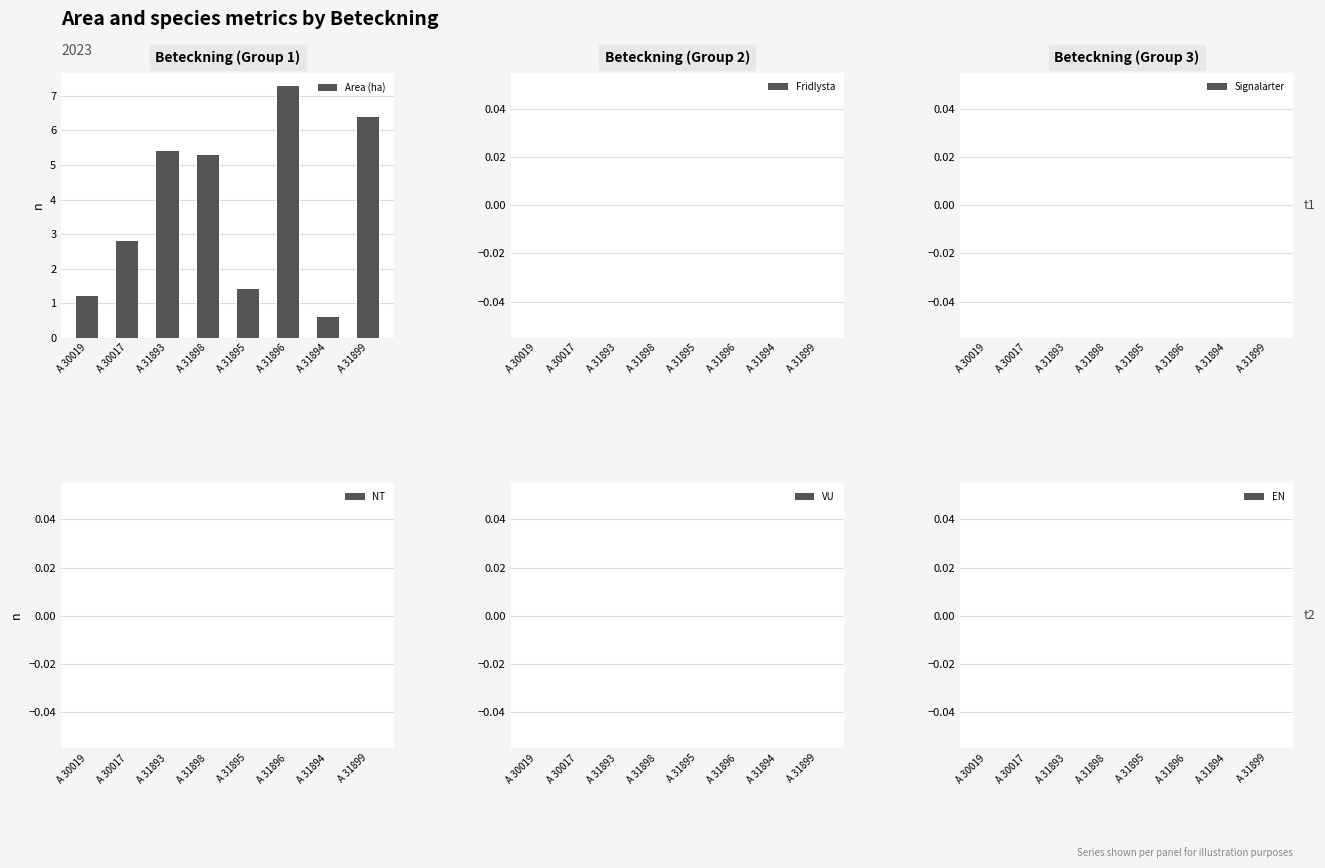

What position from the right is A 31896?

3